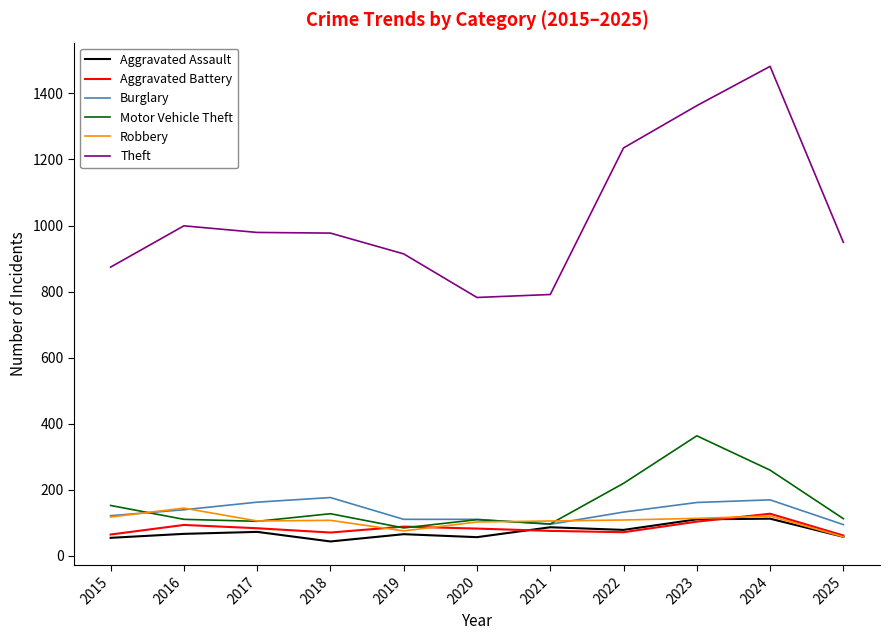

What is the difference between the Aggravated Assault values at 2021 and 2018?

43